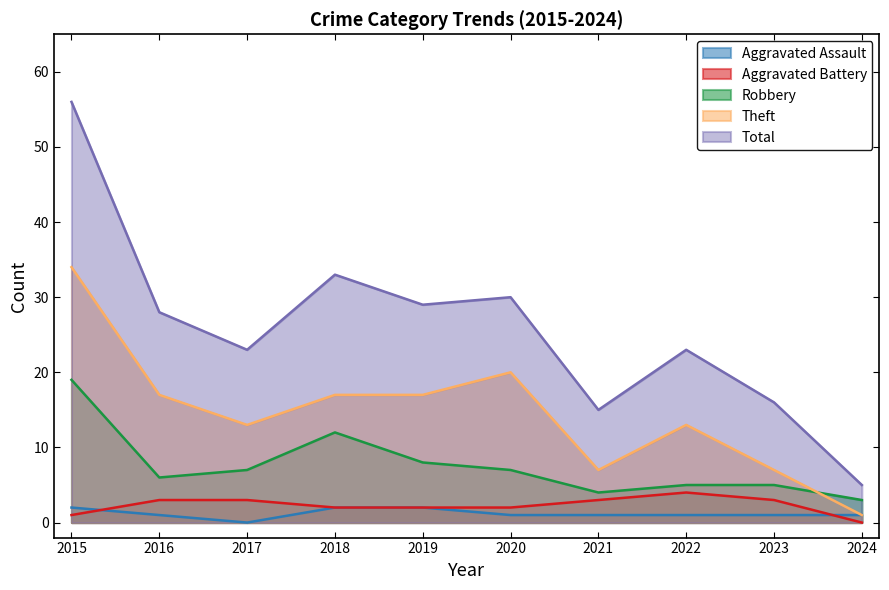

What is the difference between the maximum and minimum values in the Aggravated Battery series?

4